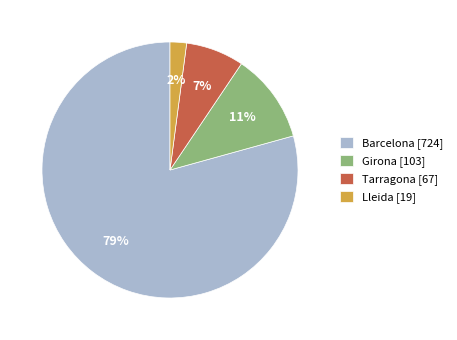

Rank the categories by value from lowest to highest.

Lleida, Tarragona, Girona, Barcelona